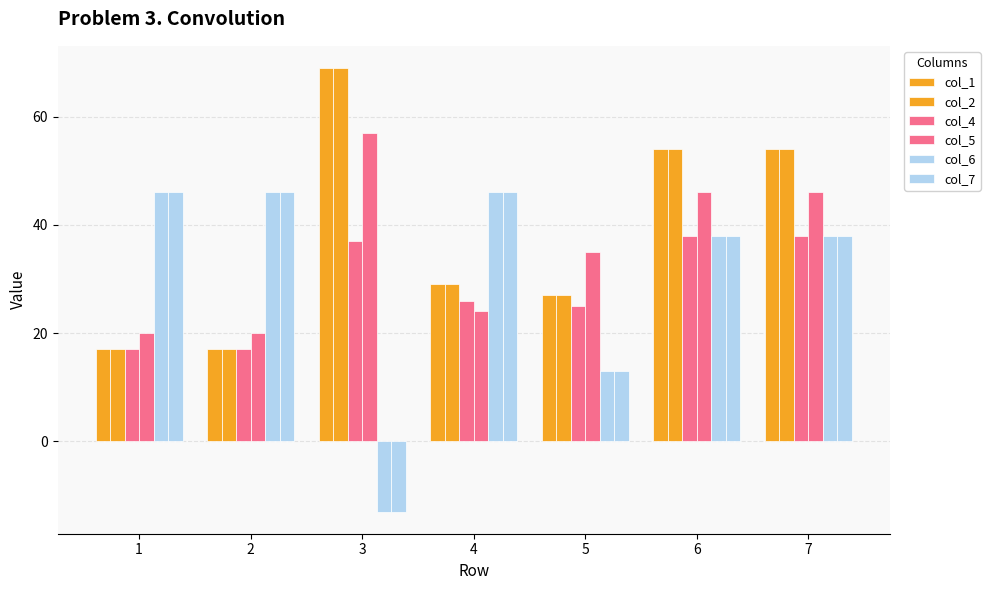

Which label corresponds to the smallest value in the chart?

3